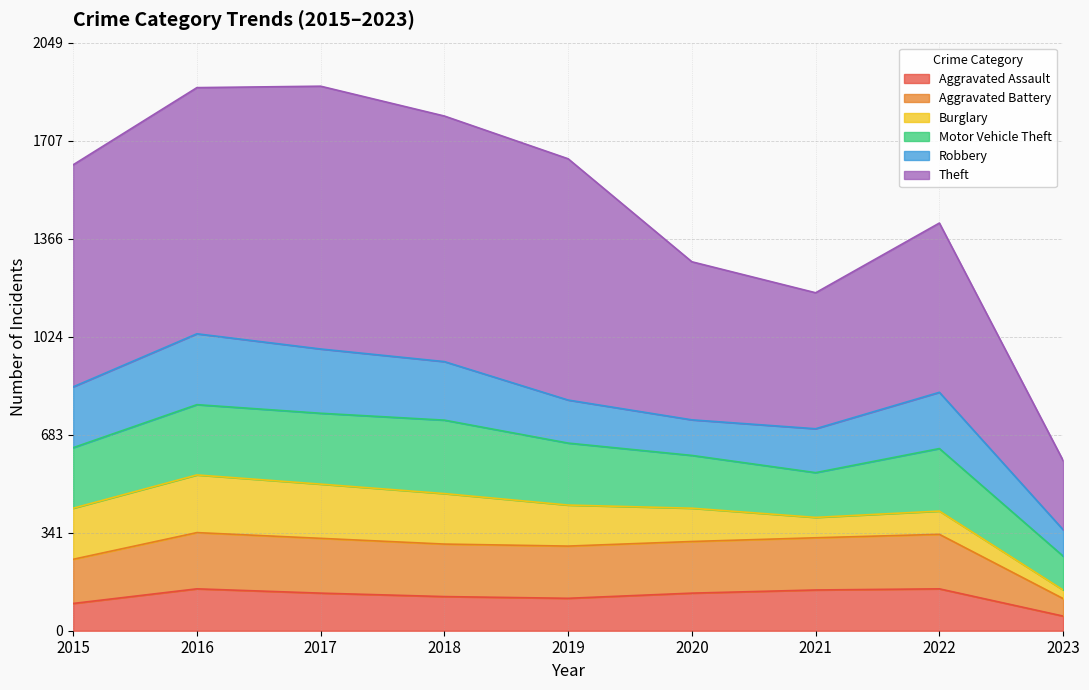

What value does the Aggravated Assault series have at 2019, to the nearest 10?

110